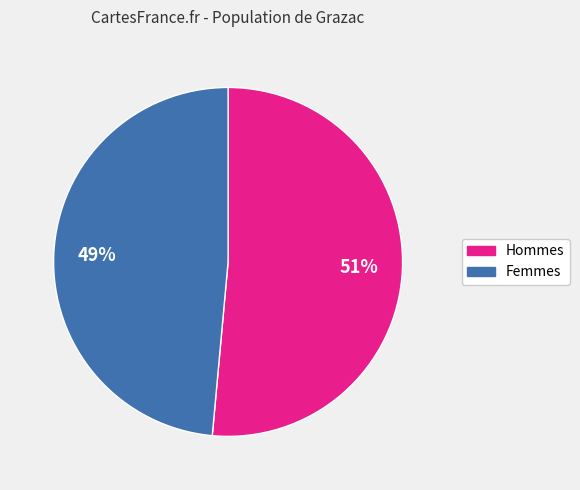

Is there any slice that represents more than half of the pie?

Yes